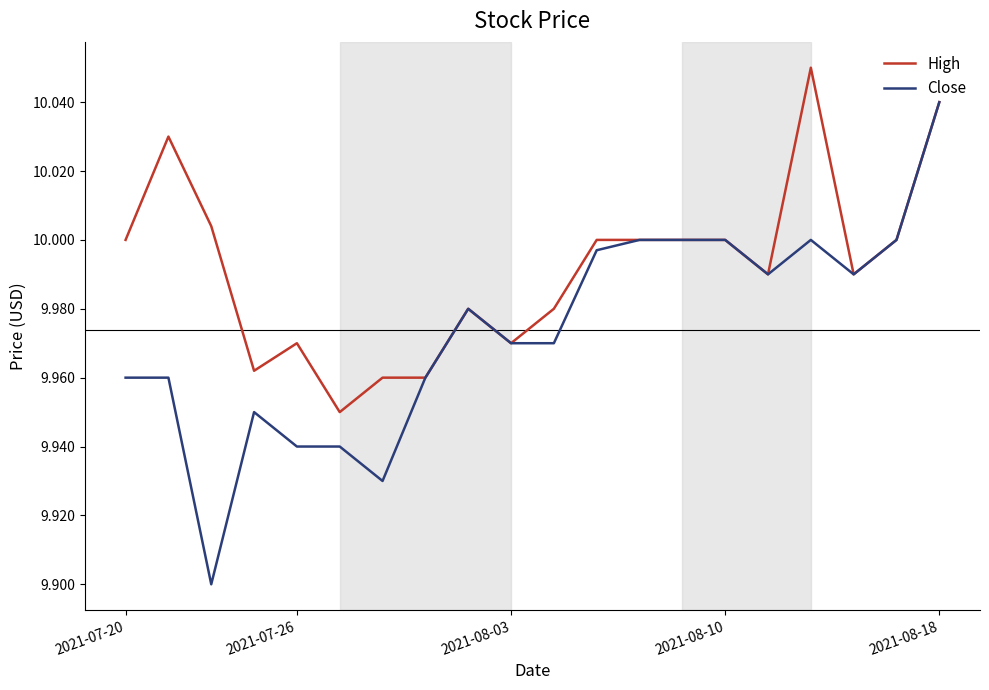

How many lines are shown in the chart?

2